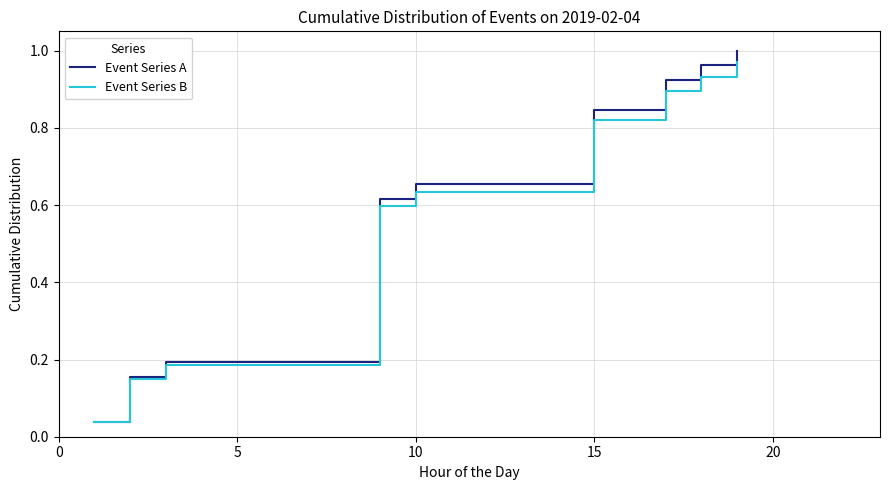

Rank the series by their maximum value, from highest to lowest.

Event Series A, Event Series B